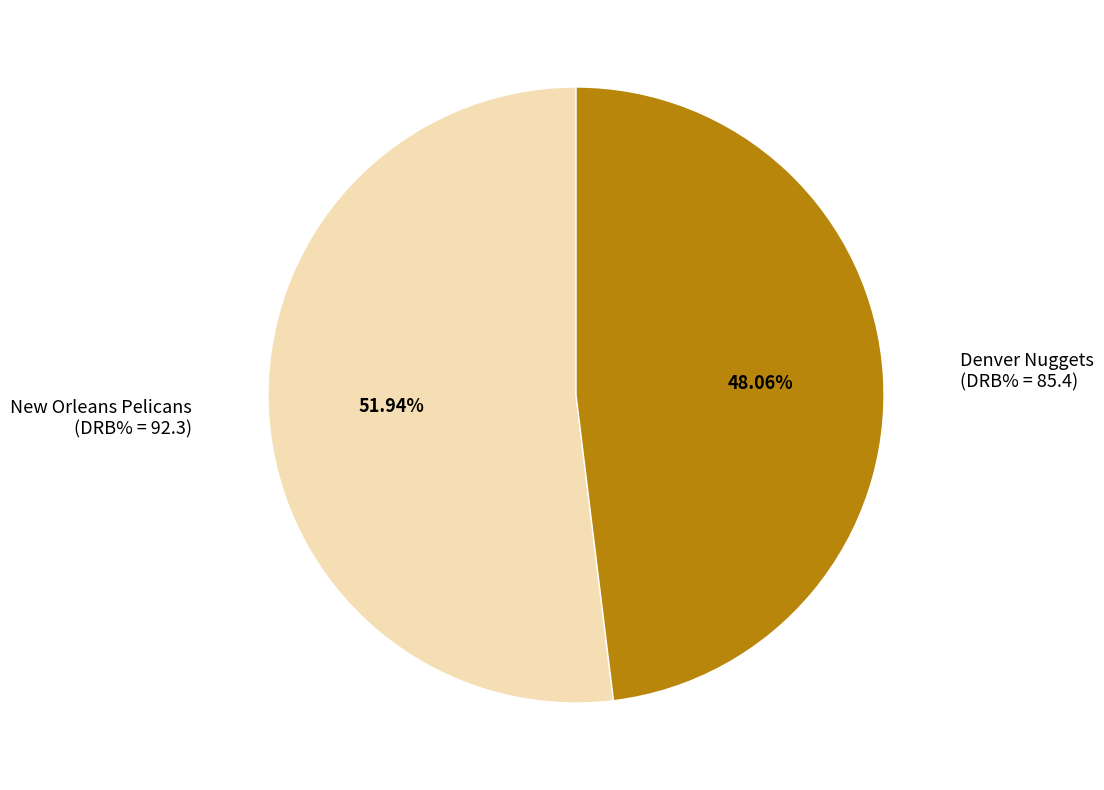

Which slice is the largest?

New Orleans Pelicans